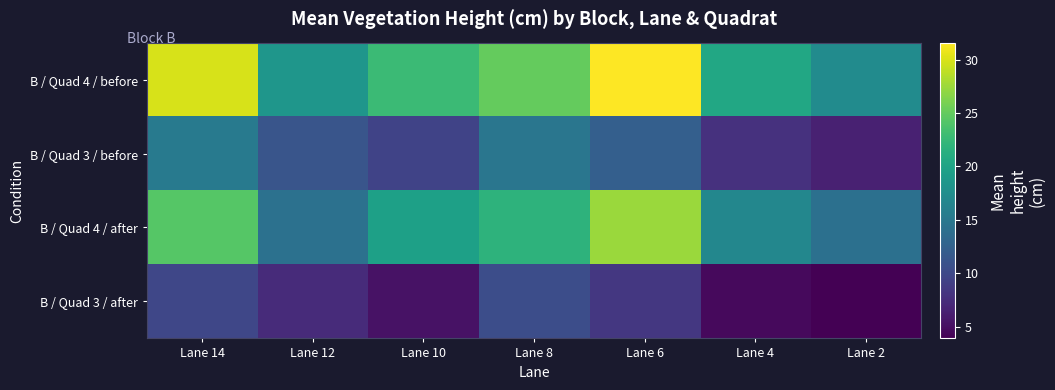

Between Lane 10 and Lane 6, which is larger?

Lane 6